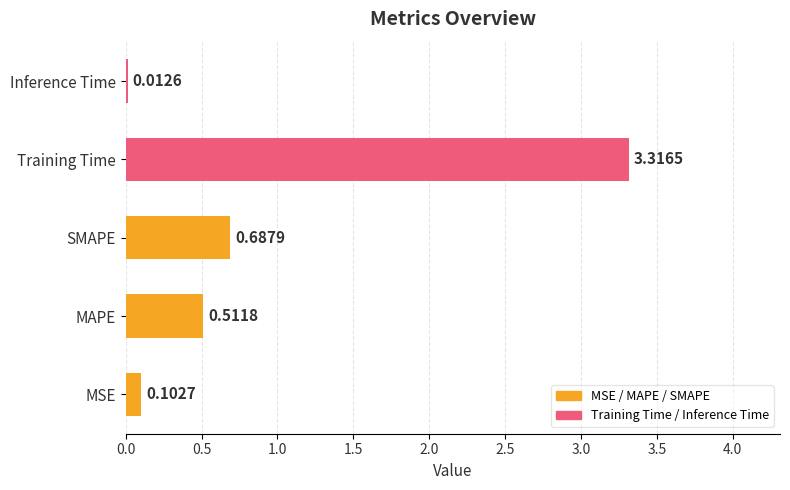

At which label is the value closest to 1?

SMAPE